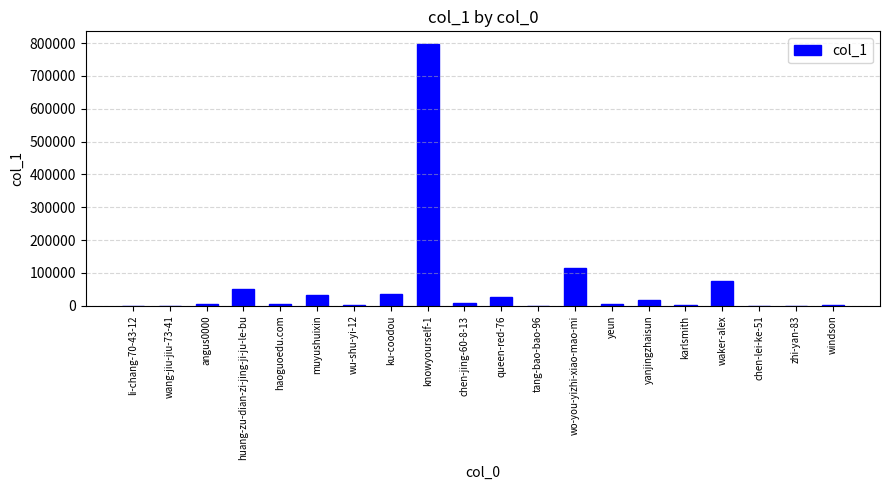

Which has a higher value, yanjingzhaisun or yeun?

yanjingzhaisun